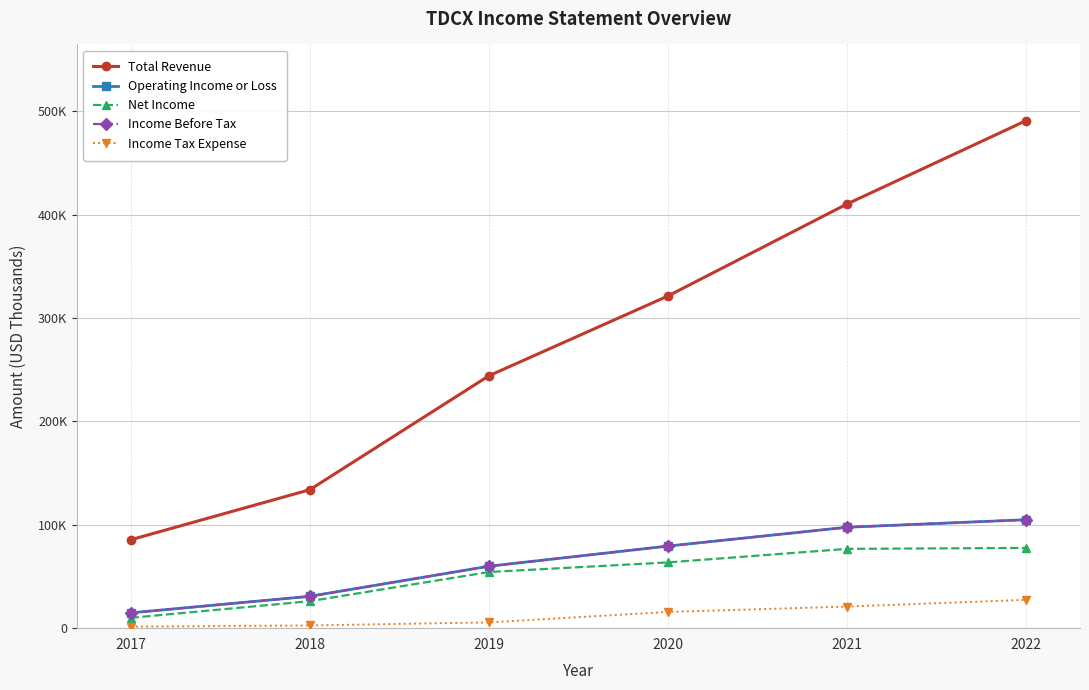

What is the sum of all Total Revenue values?

1686000